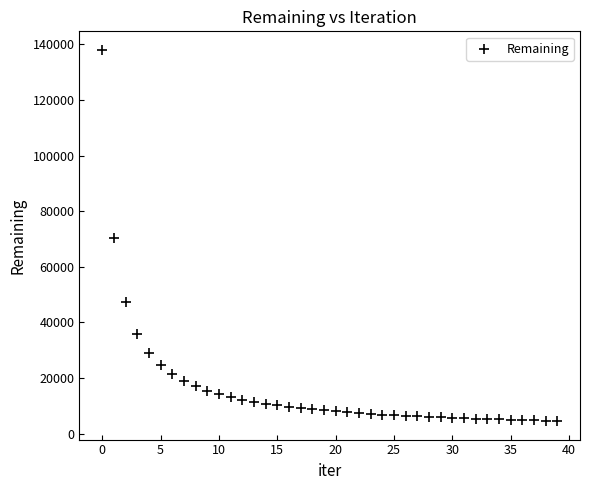

What is the range of Y values (max minus min)?

133374